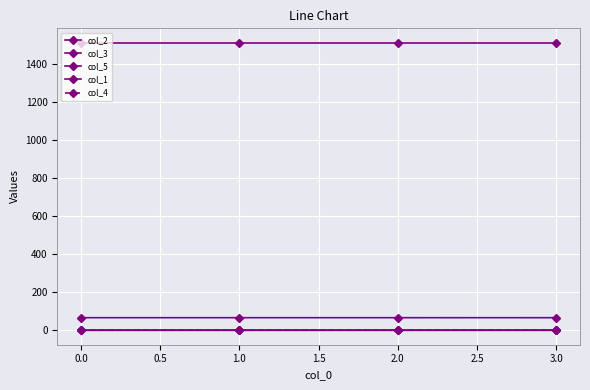

What is the highest value of the col_1 series?

1510.0